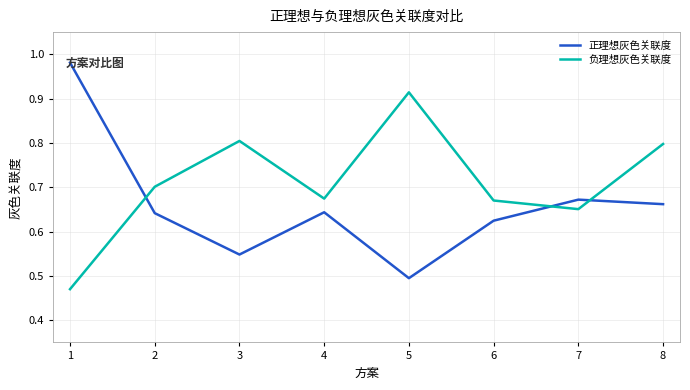

Between 3 and 5, which series saw the biggest shift?

负理想灰色关联度